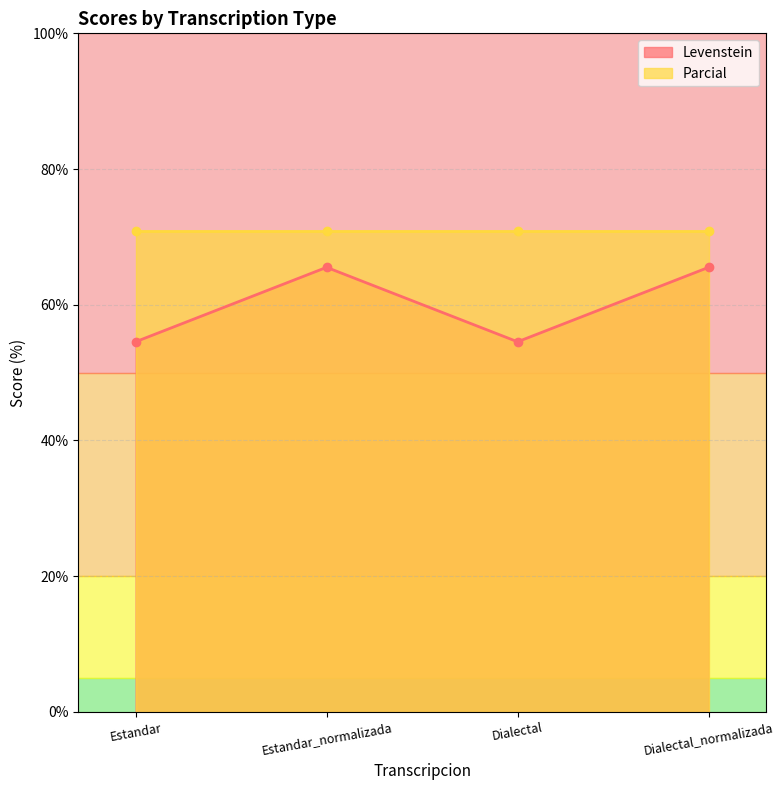

What position from the left is Estandar?

1